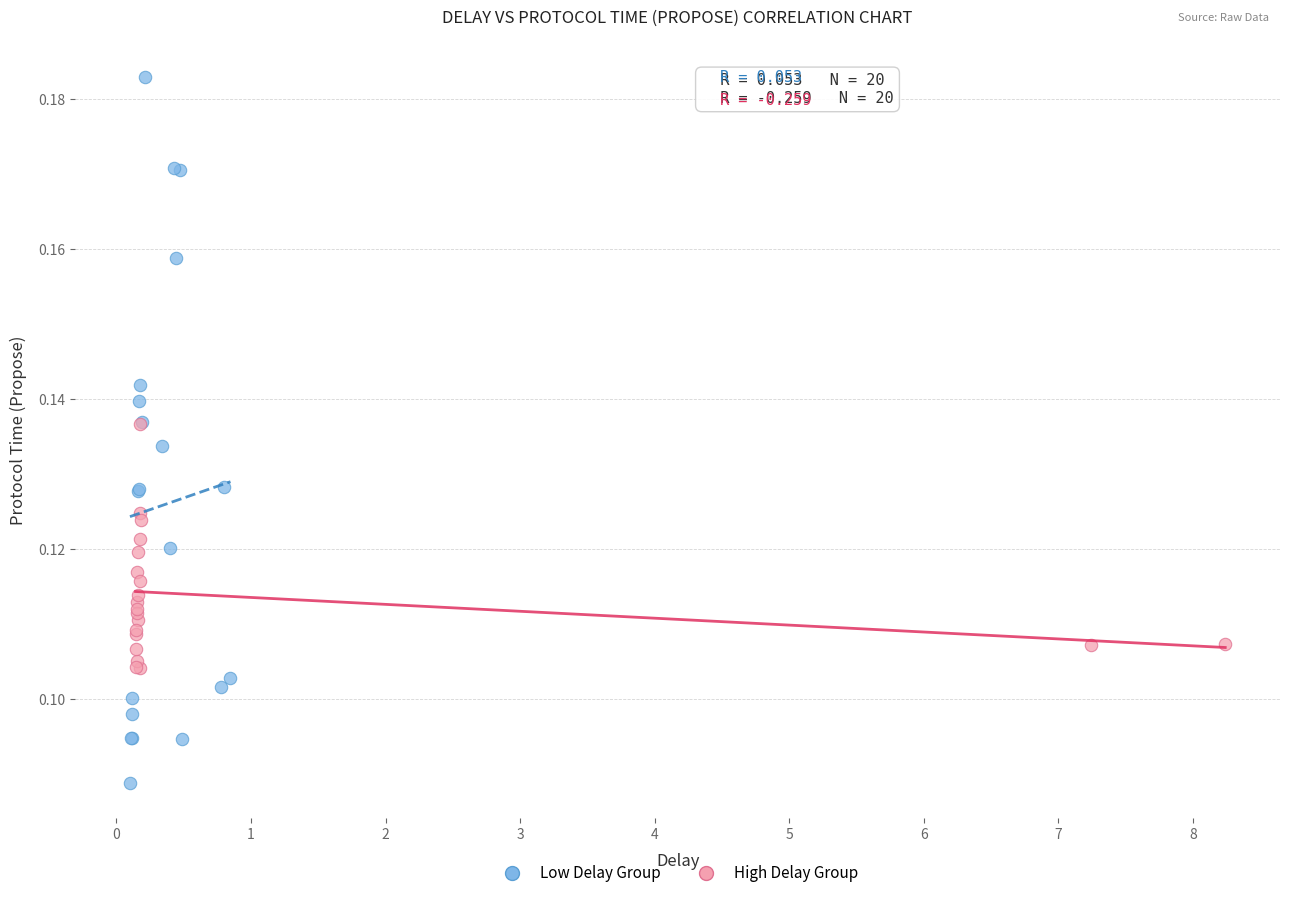

Which series reaches the minimum Y coordinate?

Low Delay Group